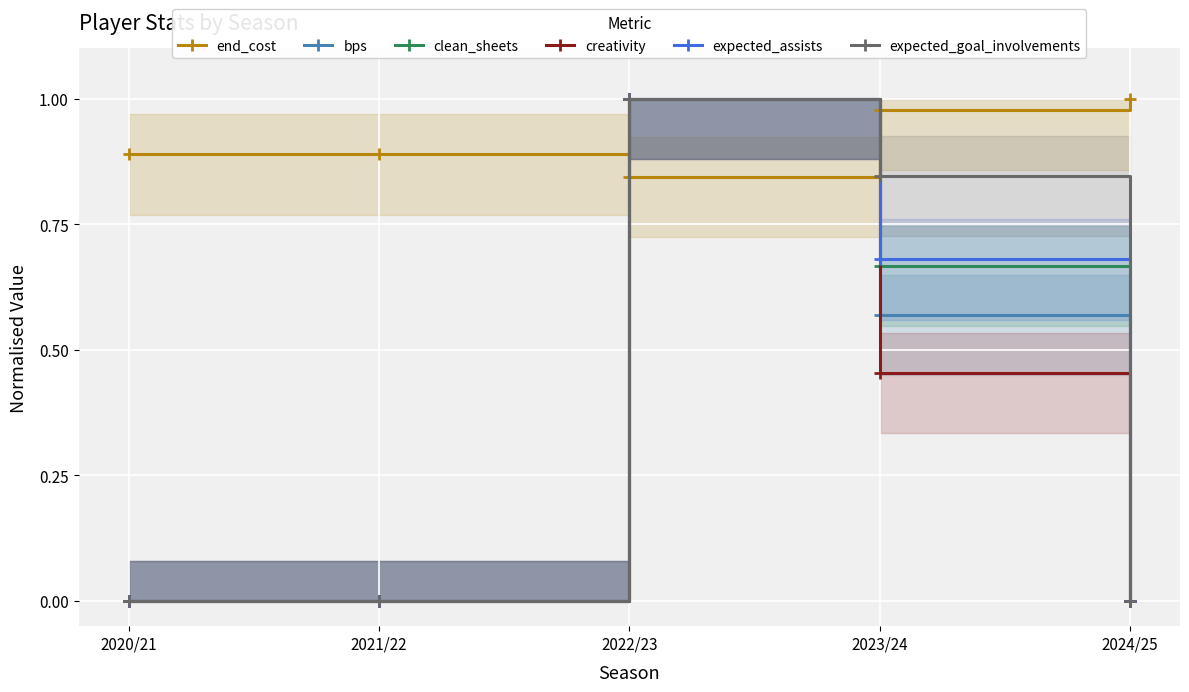

What is the difference between the maximum and second lowest values in the end_cost series?

0.1